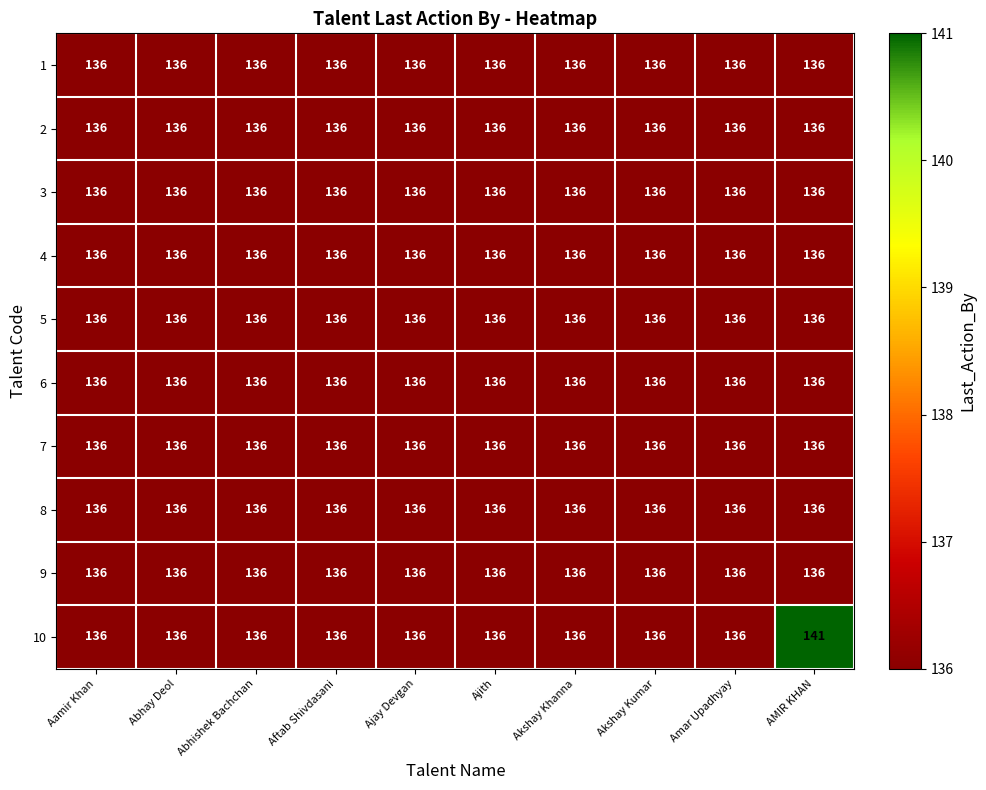

At which category is the sum across all series the highest?

AMIR KHAN